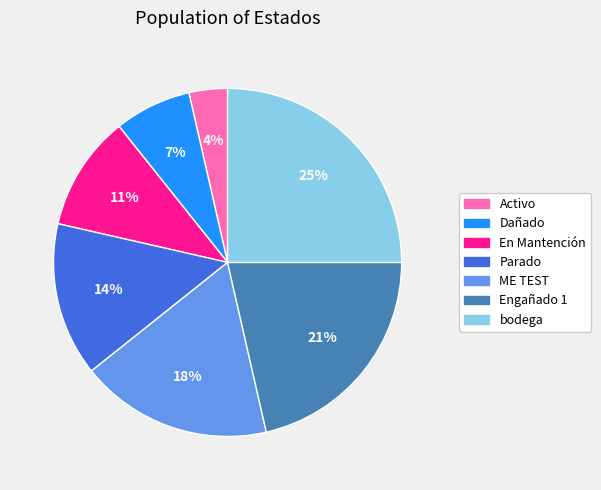

Which has a higher value, Parado or Engañado 1?

Engañado 1